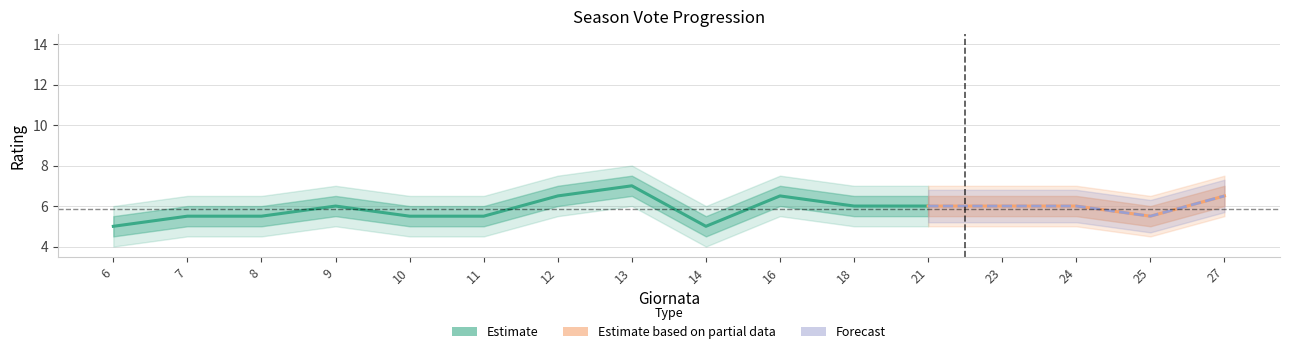

What is the value of the Voto point at the 2nd from the left?

5.5